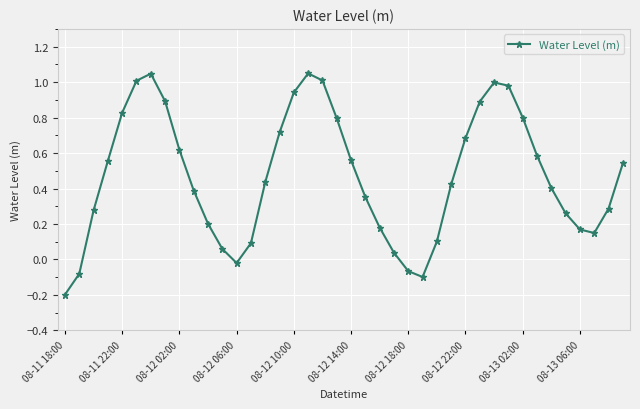

What is the sum of all values?

18.8